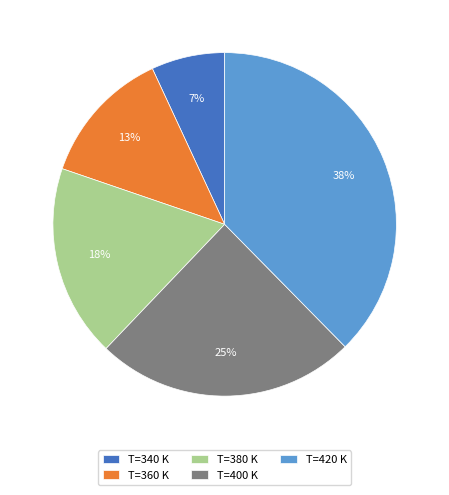

To the nearest percent, what portion does T=380 K represent?

18%